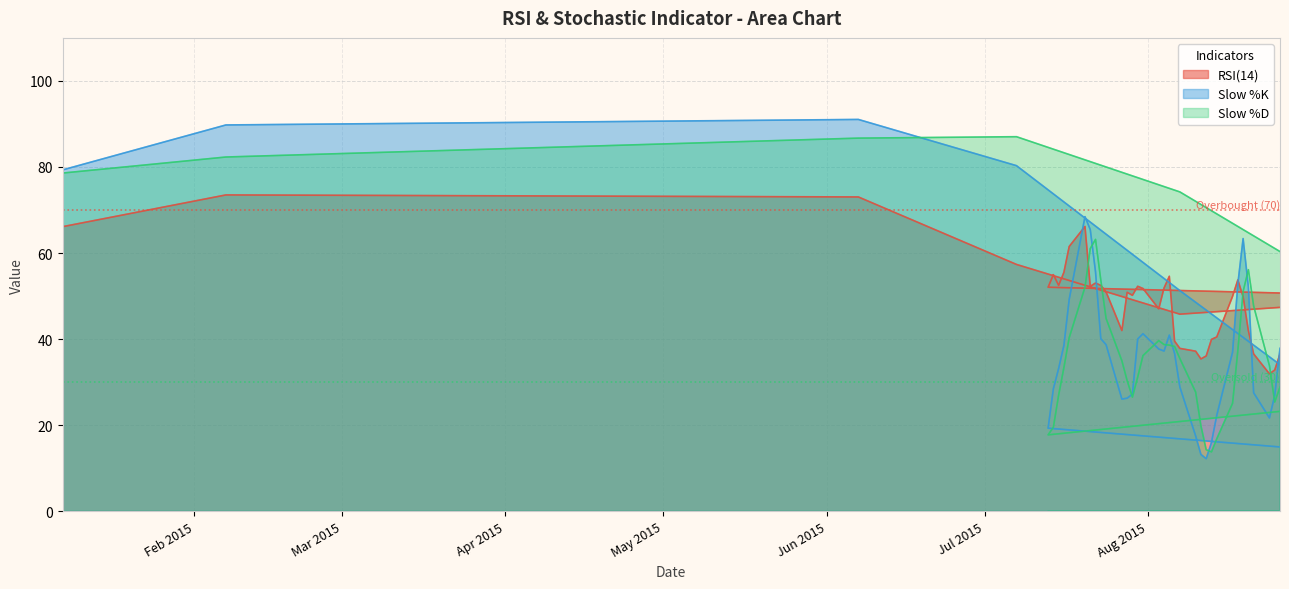

Is the value of Slow %D at 10 greater than the value of Slow %K at 39?

No